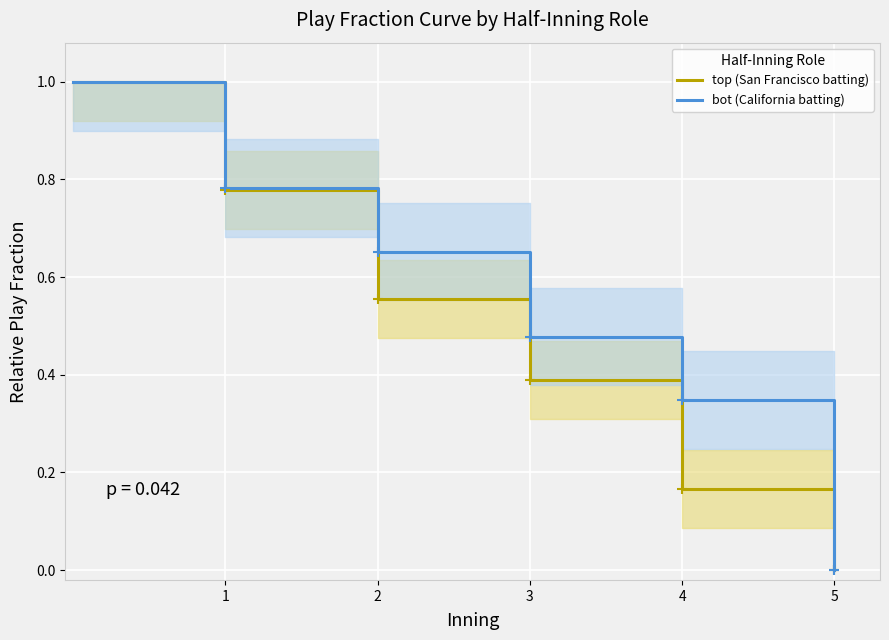

How many data points in top (San Francisco batting) are above 0?

5